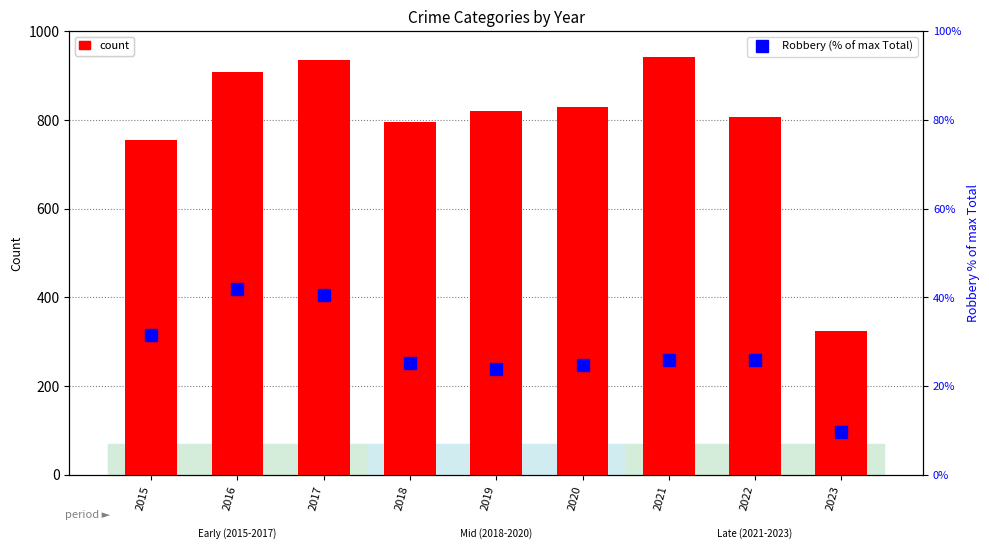

At which label does Robbery (% of max Total) first exceed 25?

2015